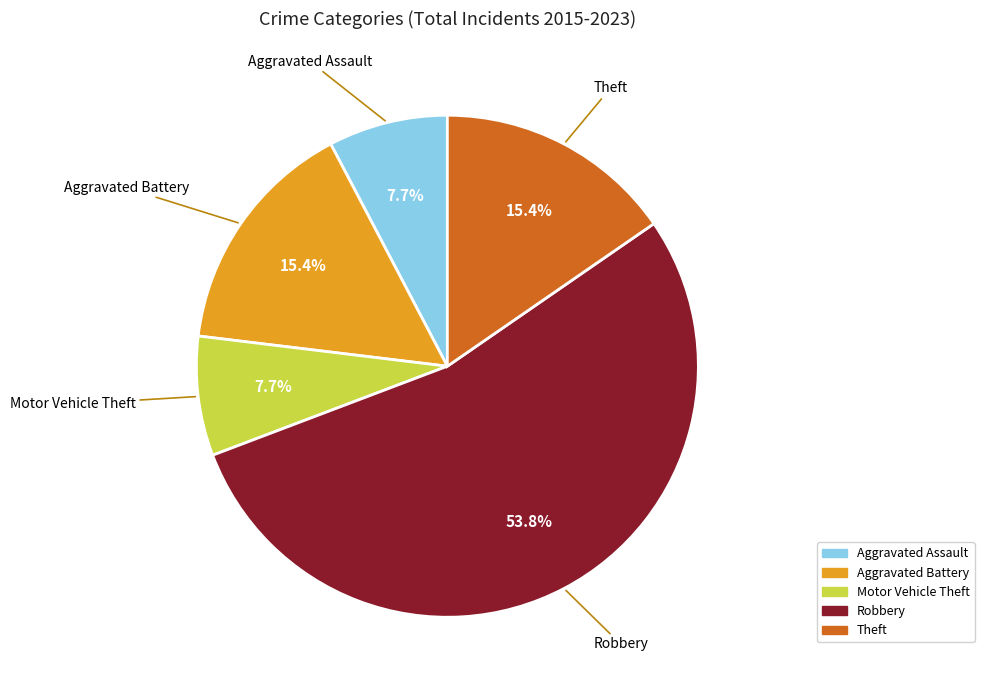

To the nearest percent, what percentage of the pie is Motor Vehicle Theft?

8%